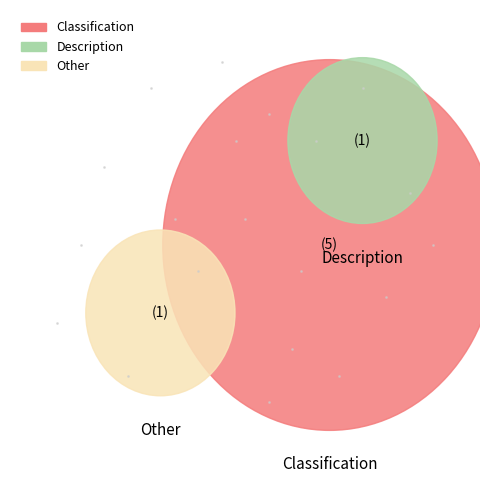

Which has a higher value, Description or Classification?

Classification